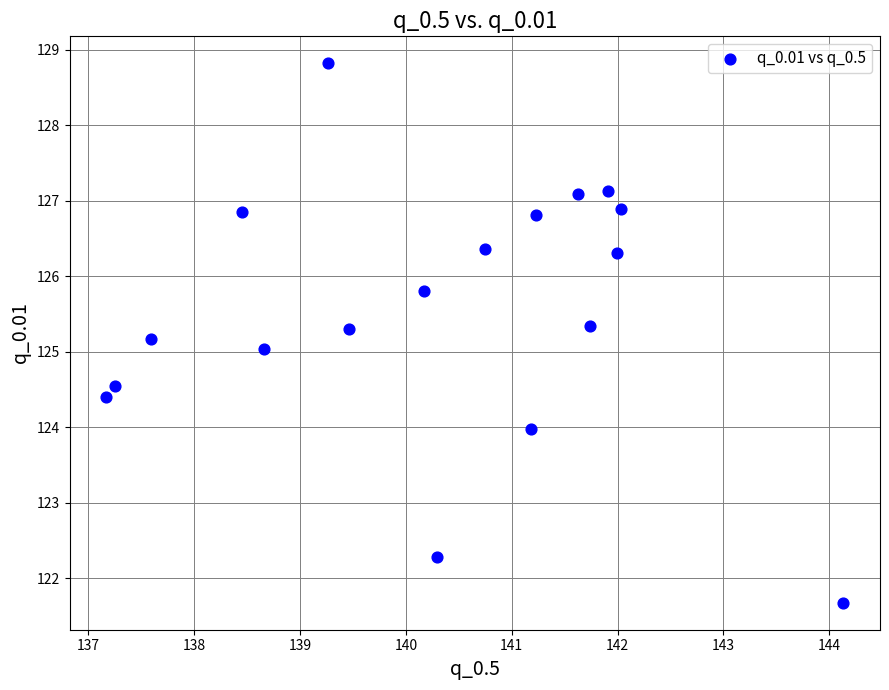

What is the range of Y values (max minus min)?

7.1